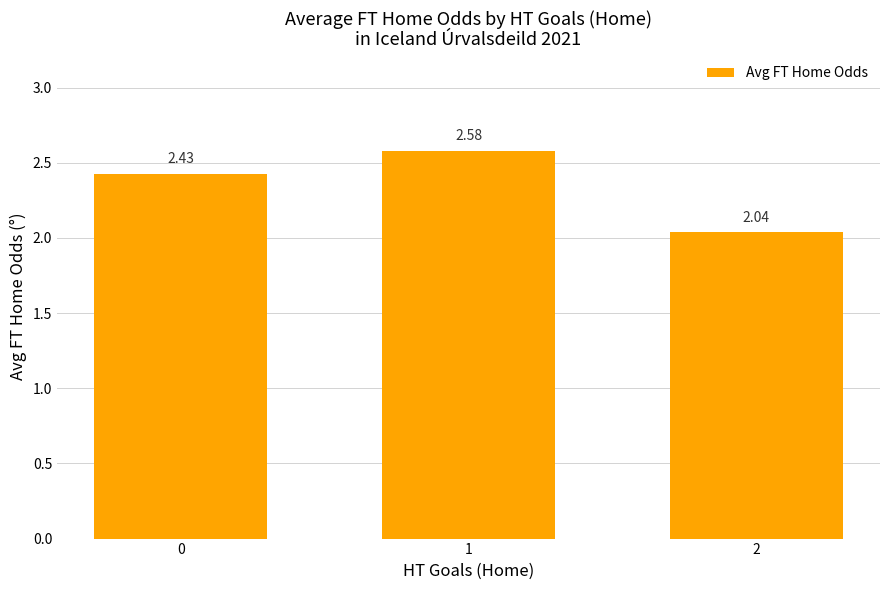

Rank the categories by value from lowest to highest.

2, 0, 1